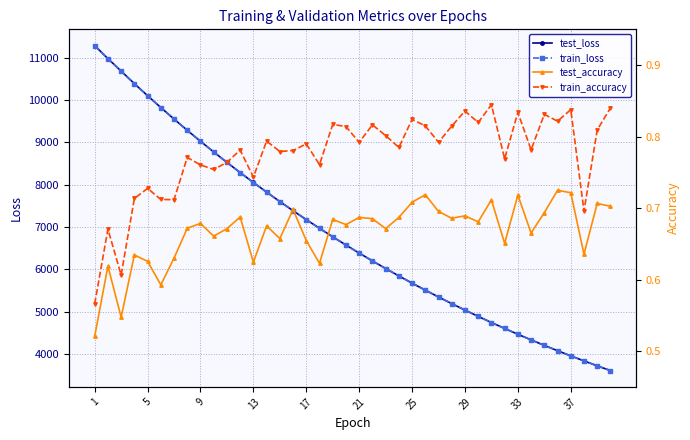

What is the total value across all series at 1?

22569.8